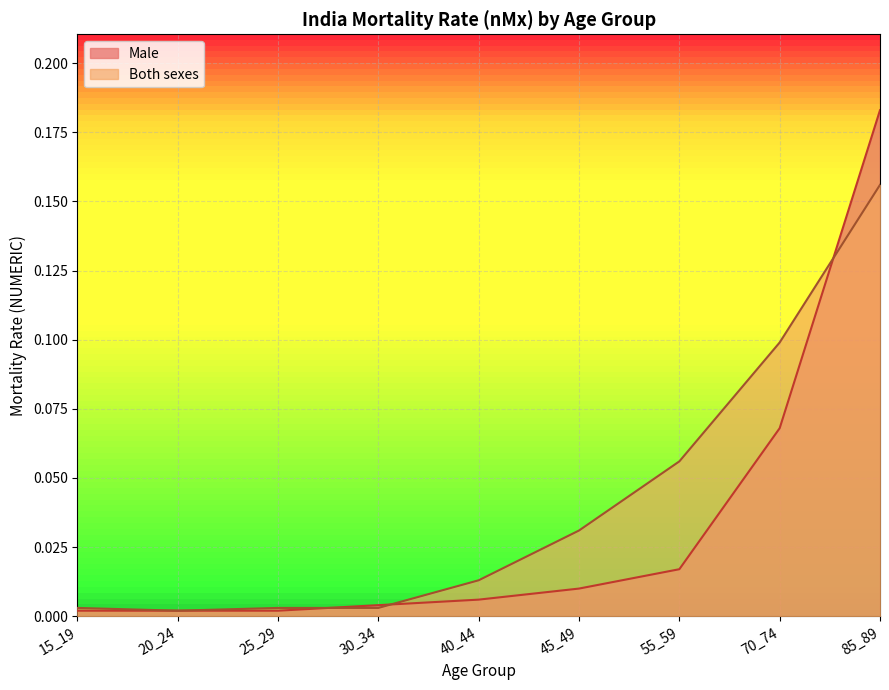

Count the number of categories in the chart.

9